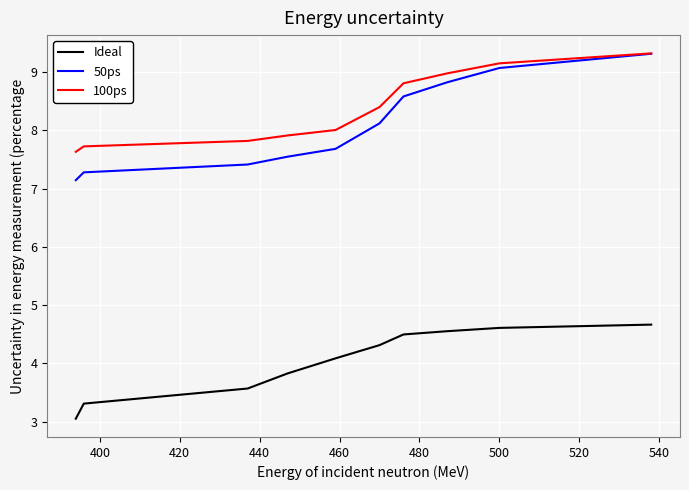

True or false: Ideal and 50ps cross at least once.

False